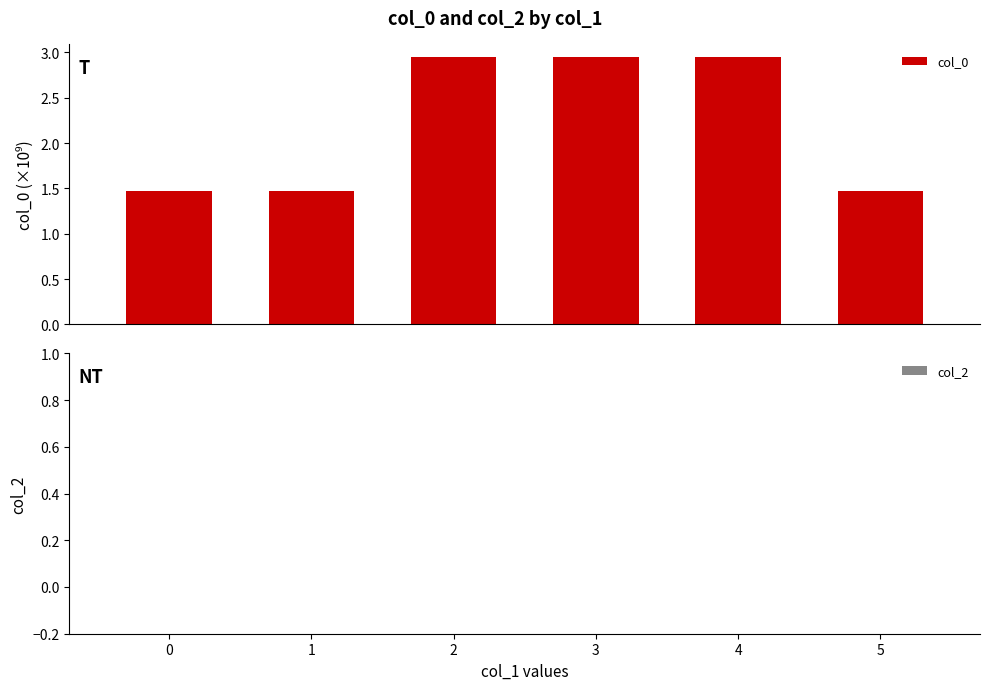

What is the value of the 6th bar from the left?

1.5